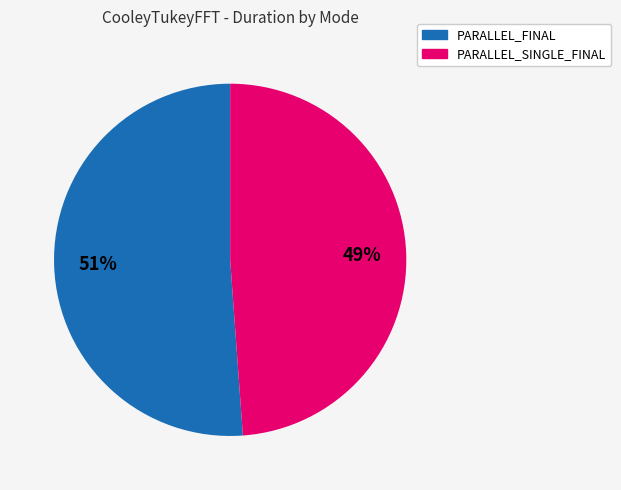

To the nearest percent, what is the average slice percentage?

50%